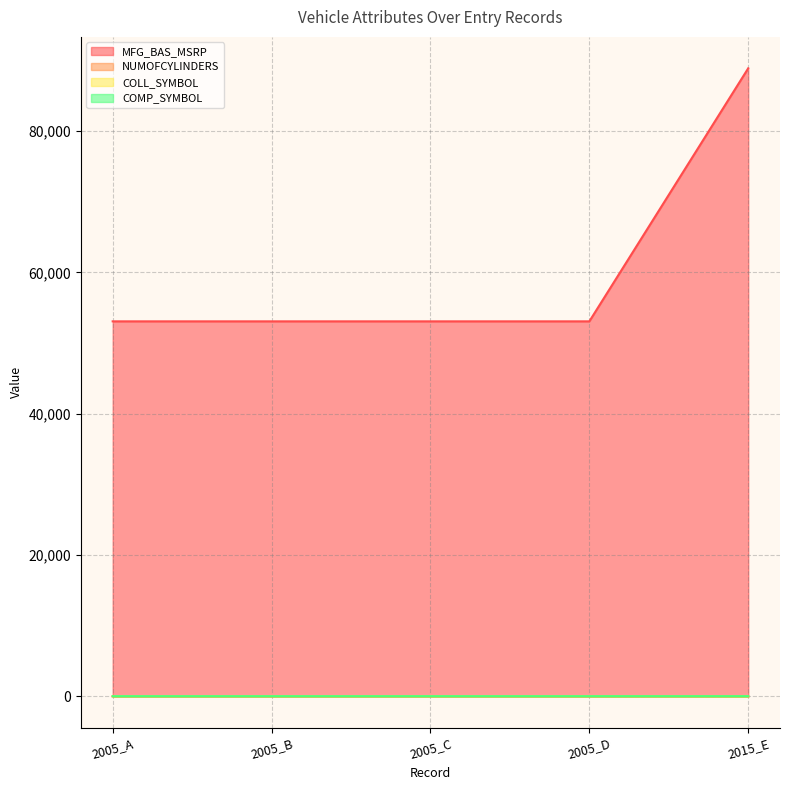

True or false: NUMOFCYLINDERS and COMP_SYMBOL intersect in this chart.

False